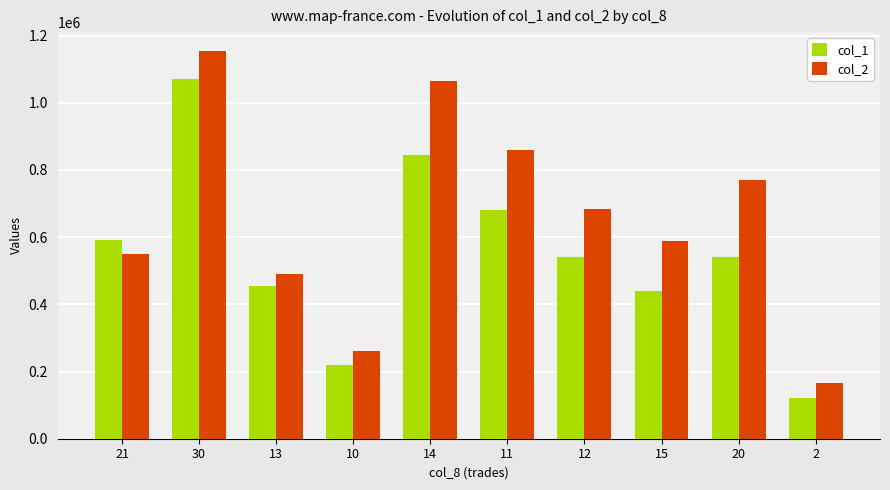

Reading left to right, what are all the values shown in this chart?

col_1: 21=591000	30=1071000	13=456000	10=220000	14=844000	11=680000	12=540000	15=440000	20=540000	2=120000
col_2: 21=550410	30=1152590	13=490400	10=262500	14=1063540	11=858210	12=683320	15=587750	20=769890	2=165600